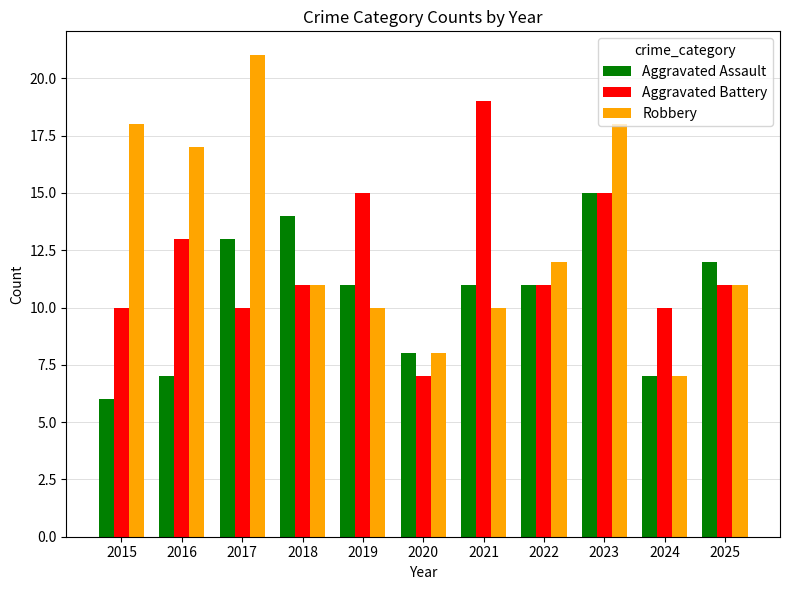

Rank the series by their average value, from highest to lowest.

Robbery, Aggravated Battery, Aggravated Assault